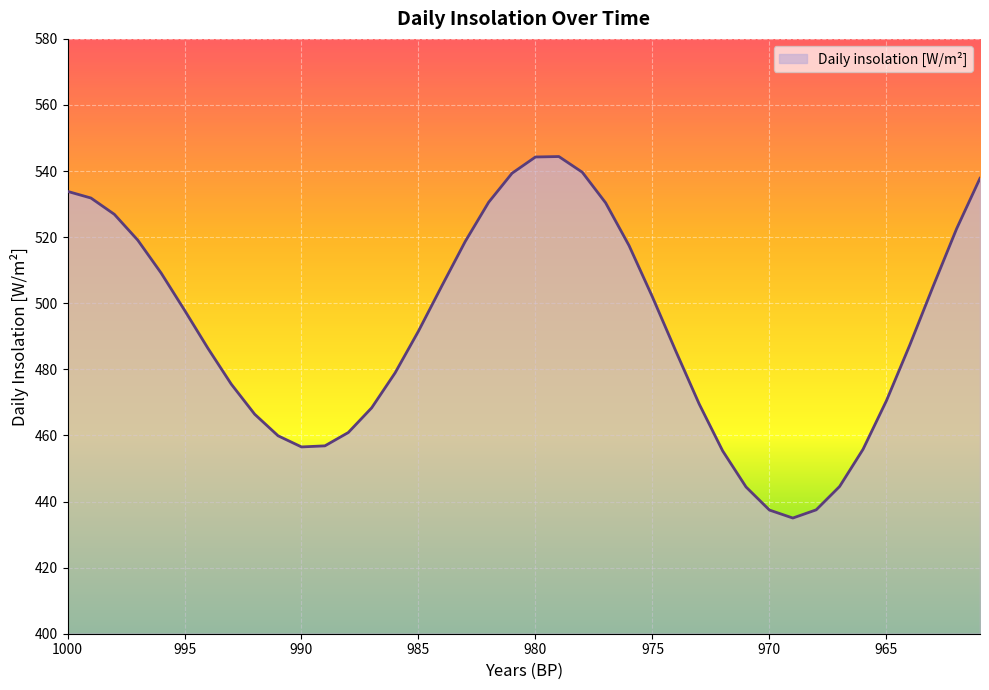

What is the change in value from 982 to 975?

-28.7